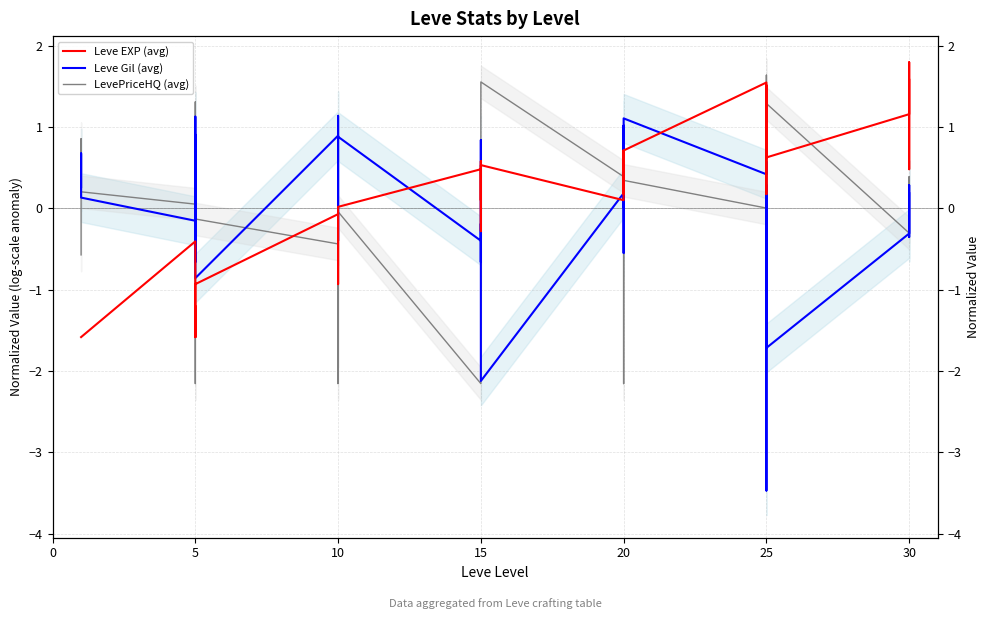

What is the total value across all series at 11?

-3.3